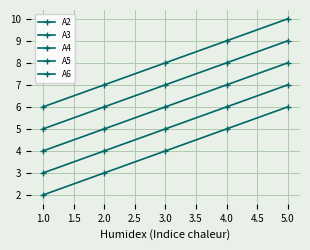

What is the difference between the second highest and minimum values in the A3 series?

3